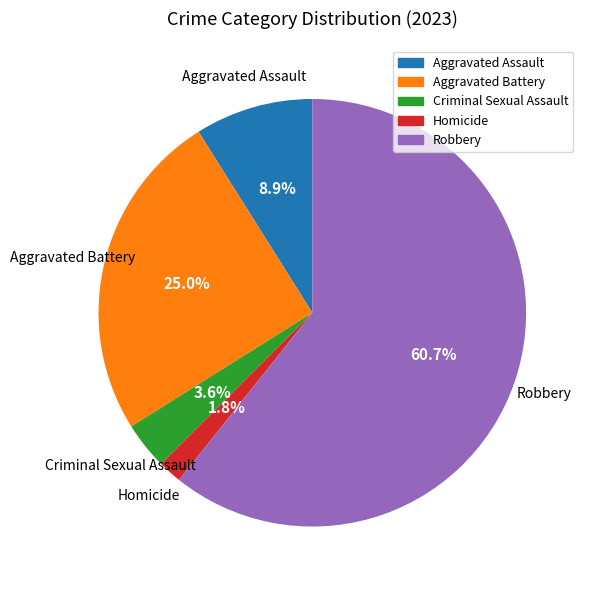

How many slices are in this pie chart?

5